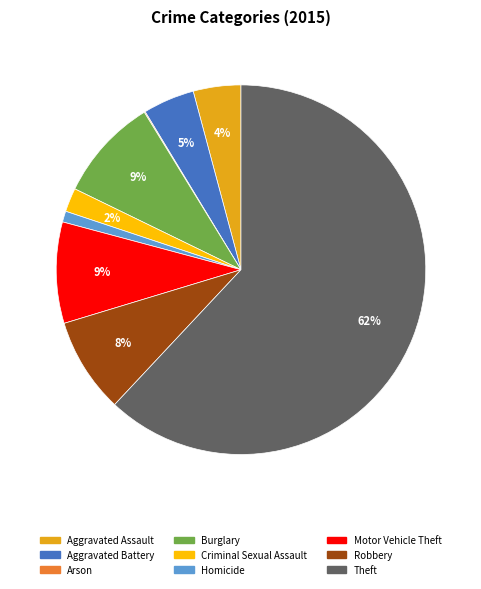

To the nearest percent, what is the average slice percentage?

11%